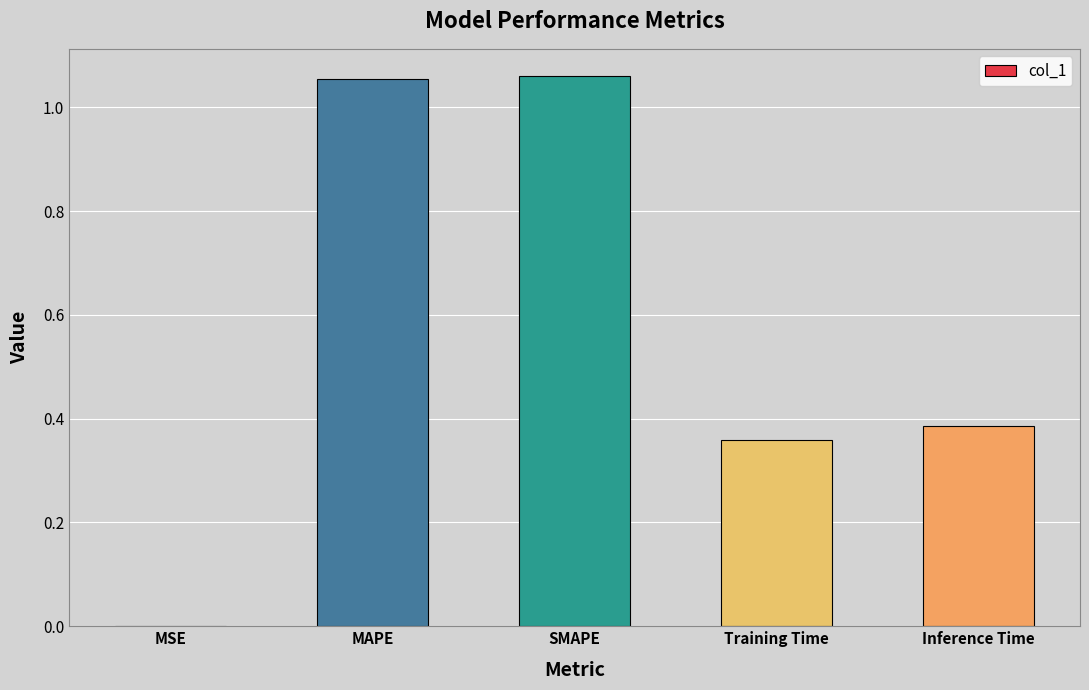

Are the bars grouped side by side (vs. stacked)?

No